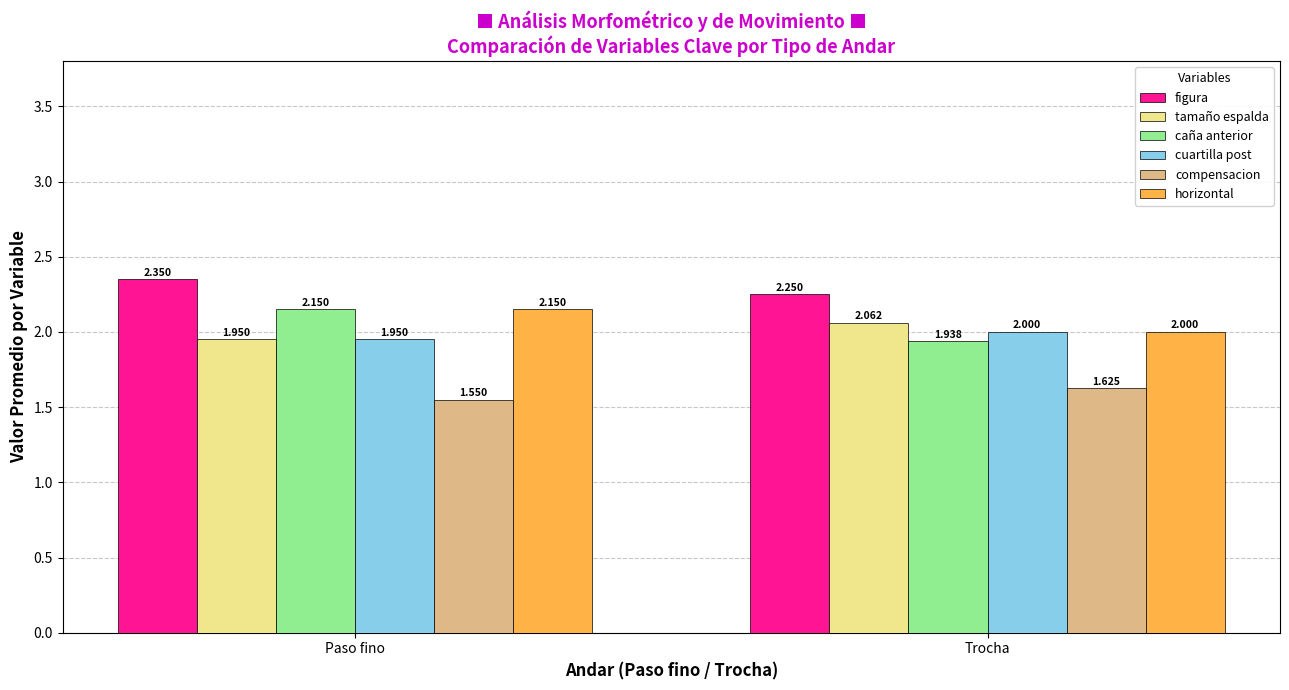

How many data points does each series have?

2